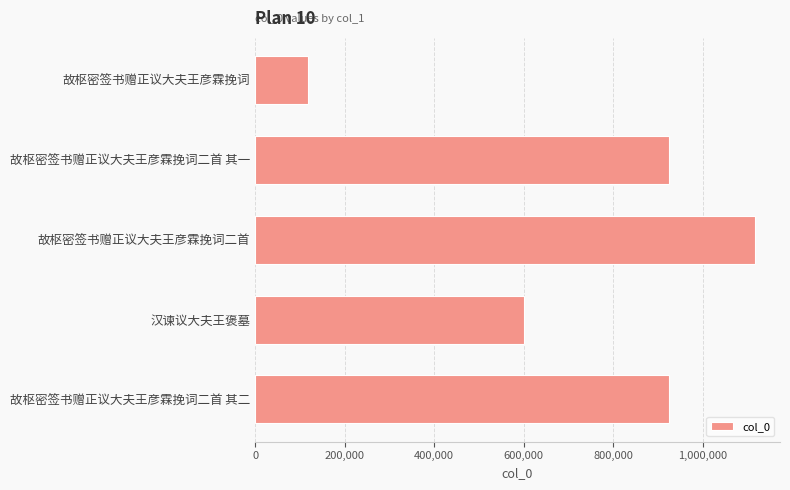

What is the minimum value shown in the chart?

119066